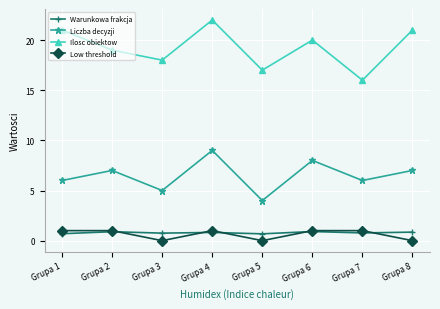

Which series has the widest spread of values?

Ilosc obiektow